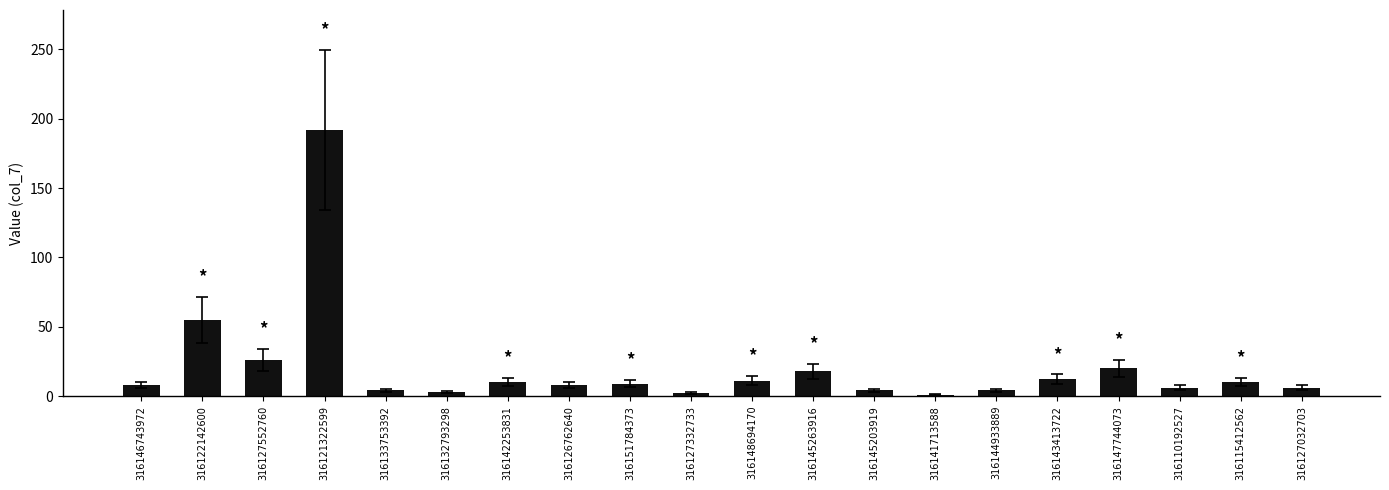

What is the sum of all values?

409